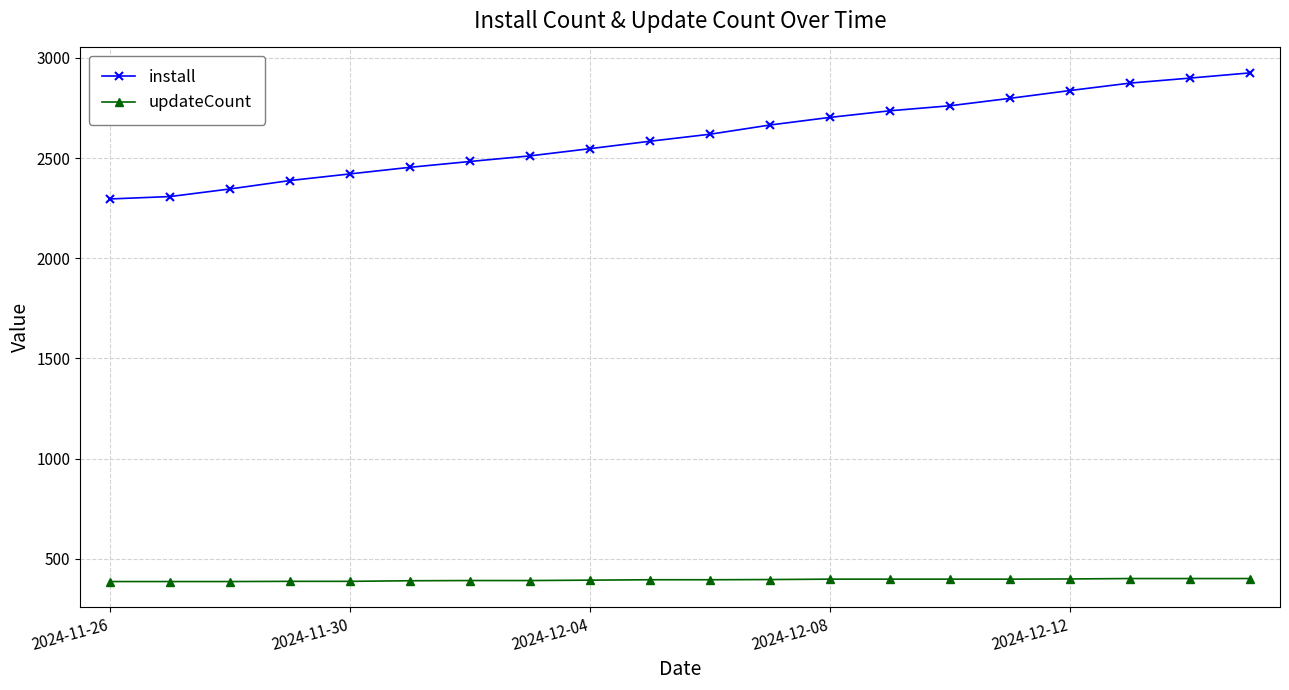

List the series in order of their peak value, highest first.

install, updateCount